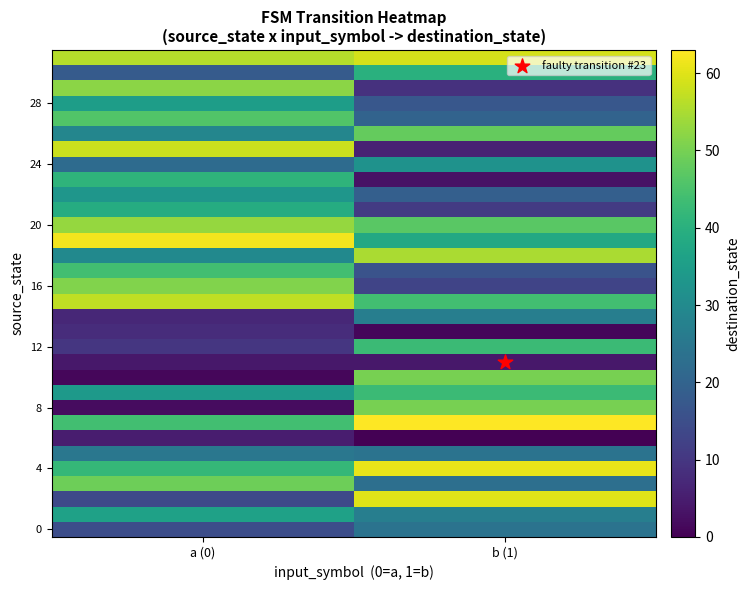

At how many categories does at least one series exceed 2?

2